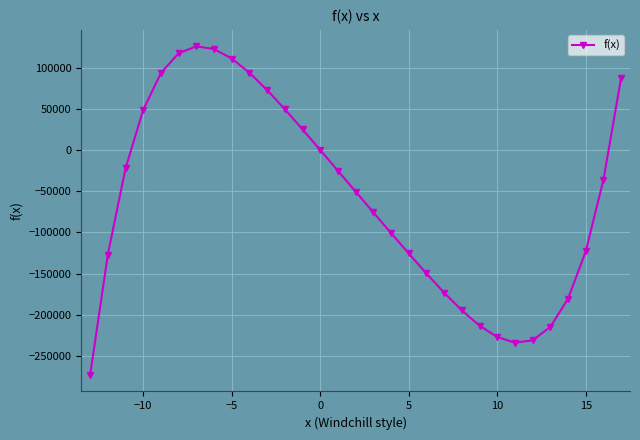

What is the sum of all values?

-1827189.6